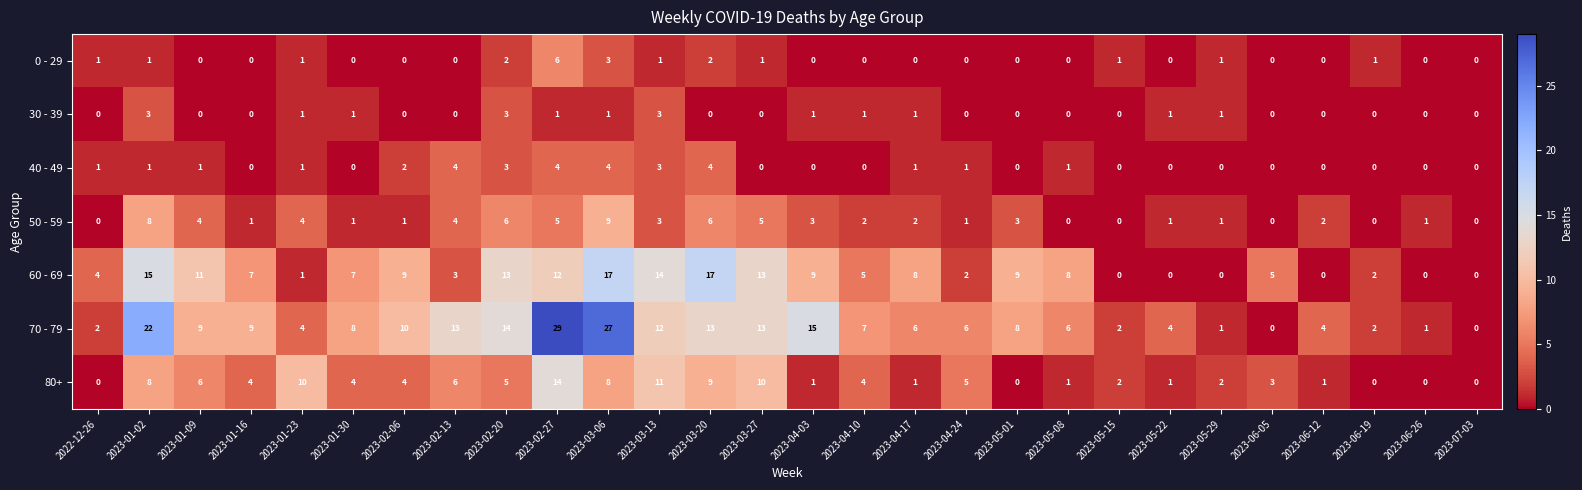

True or false: 30 - 39 has a value of 1 at 2023-05-22.

True